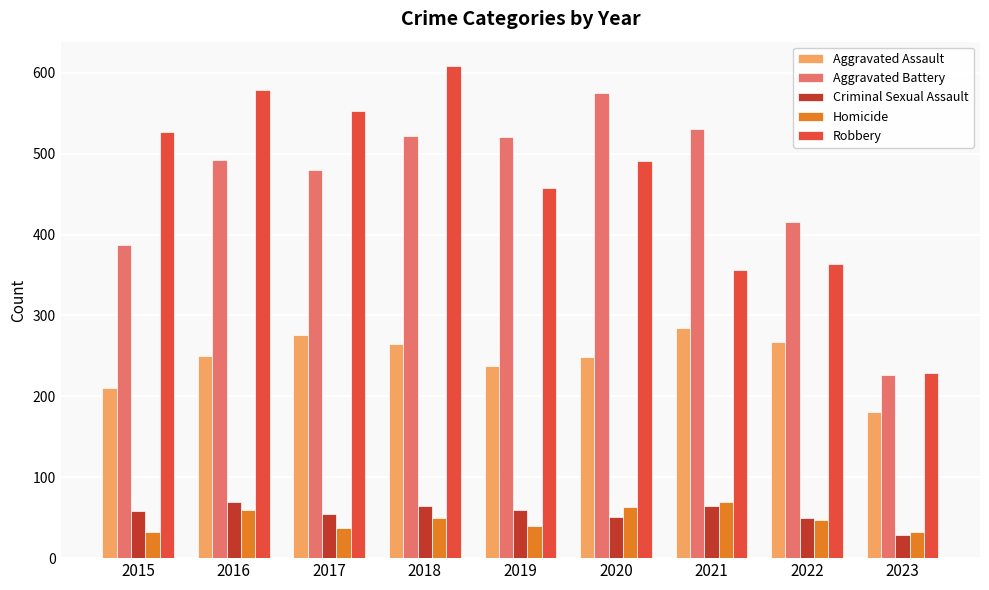

What is the sum of the Aggravated Assault values at 2022 and 2017?

543